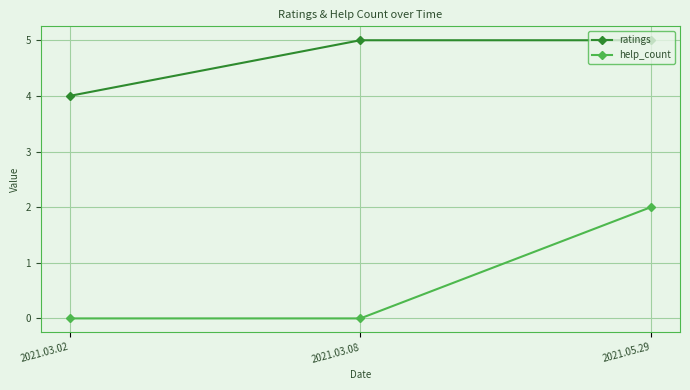

What is the highest value of the ratings series?

5